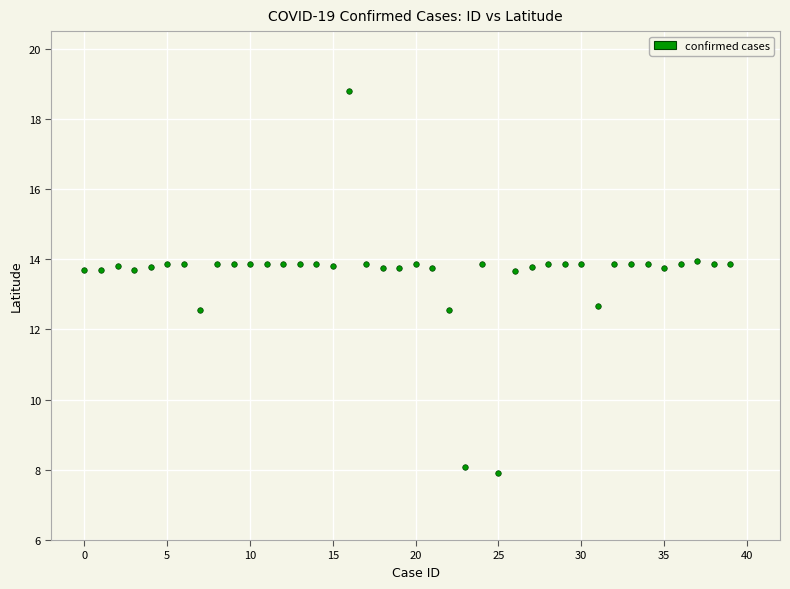

What is the range of Y values (max minus min)?

10.9